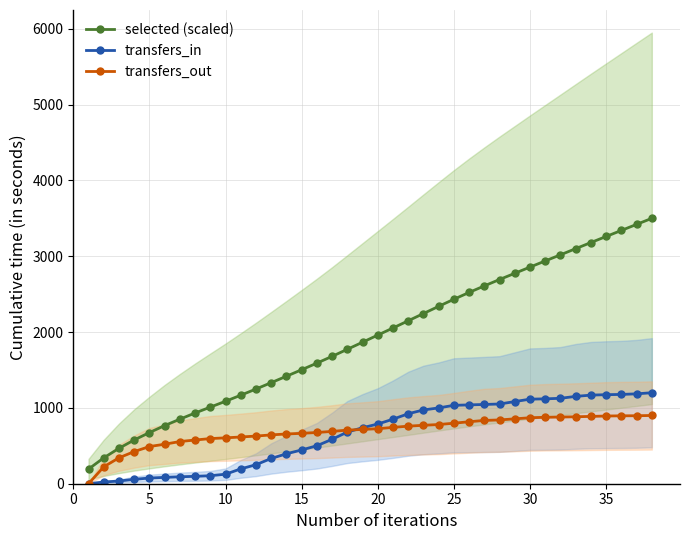

Does the chart have visible grid lines?

Yes